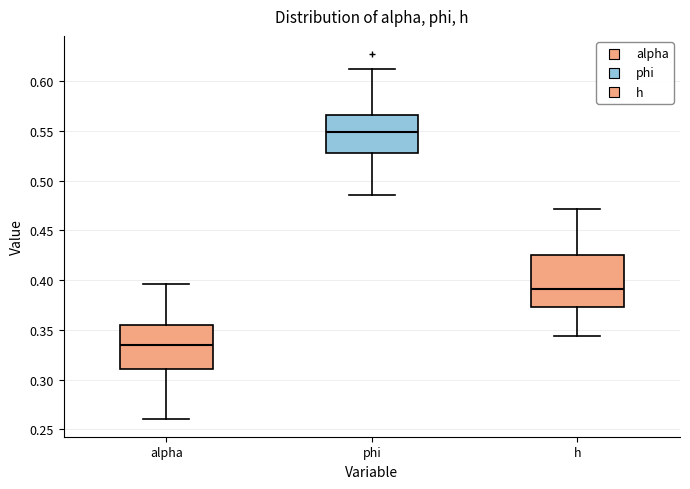

Which box has the highest median line?

phi